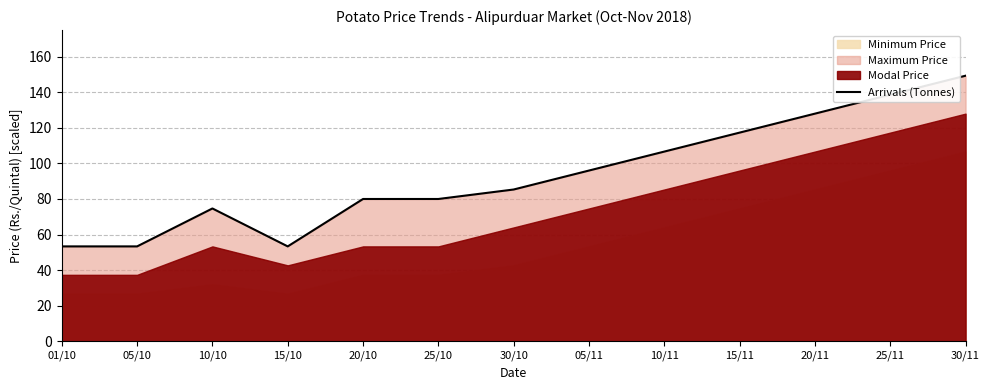

At which category does the data reach its first local valley?

15/10